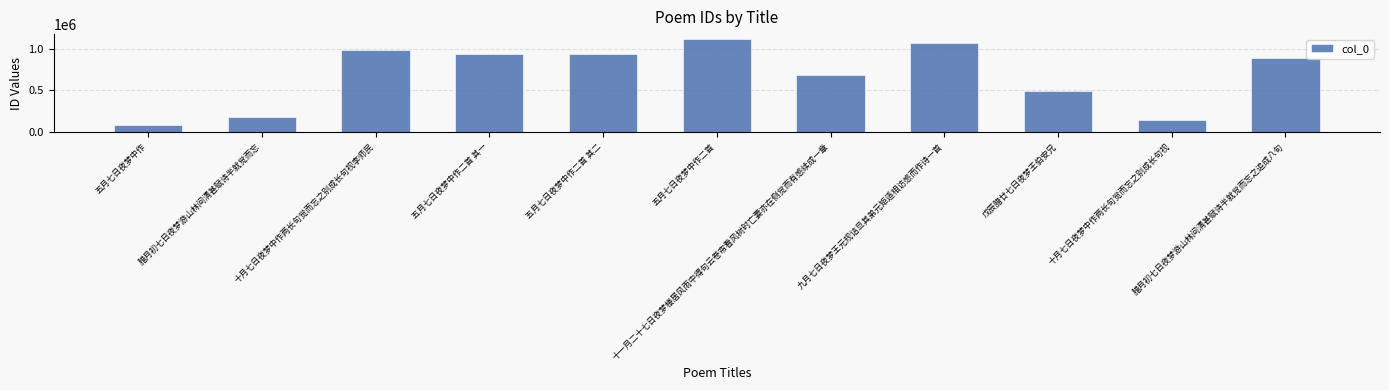

What is the maximum value shown in the chart?

1117698